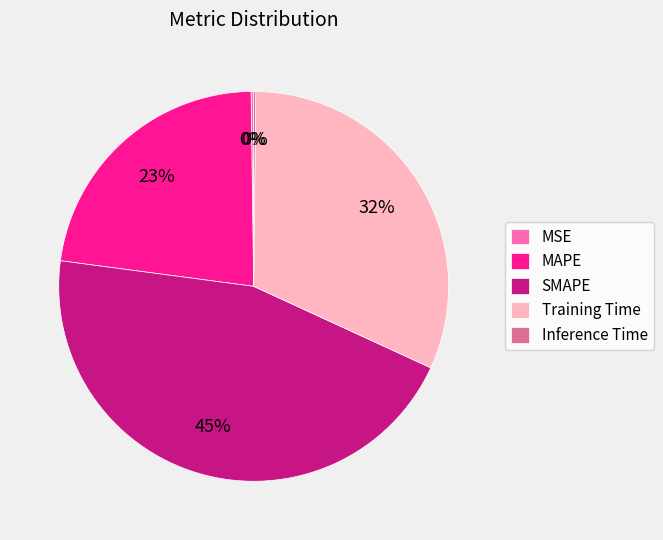

Is the sum of MAPE and Training Time greater than half?

Yes